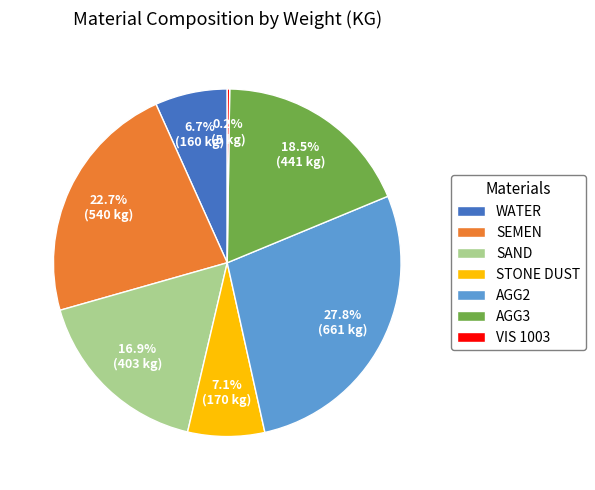

Is there a majority slice in this chart?

No